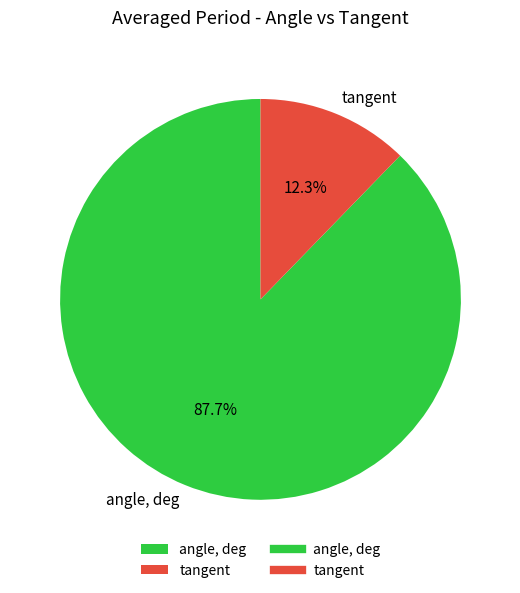

What percentage is NOT represented by tangent?

87.7%